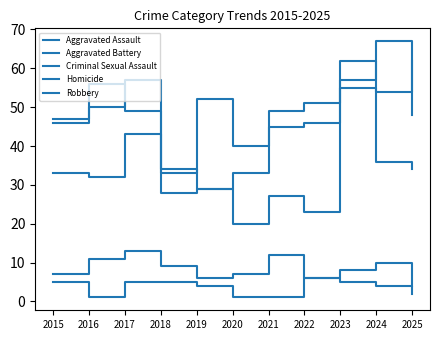

The Aggravated Assault series shows 11 at 2019. True or false?

False